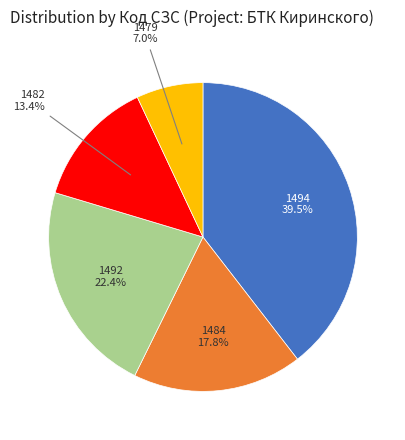

How many slices are in this pie chart?

5